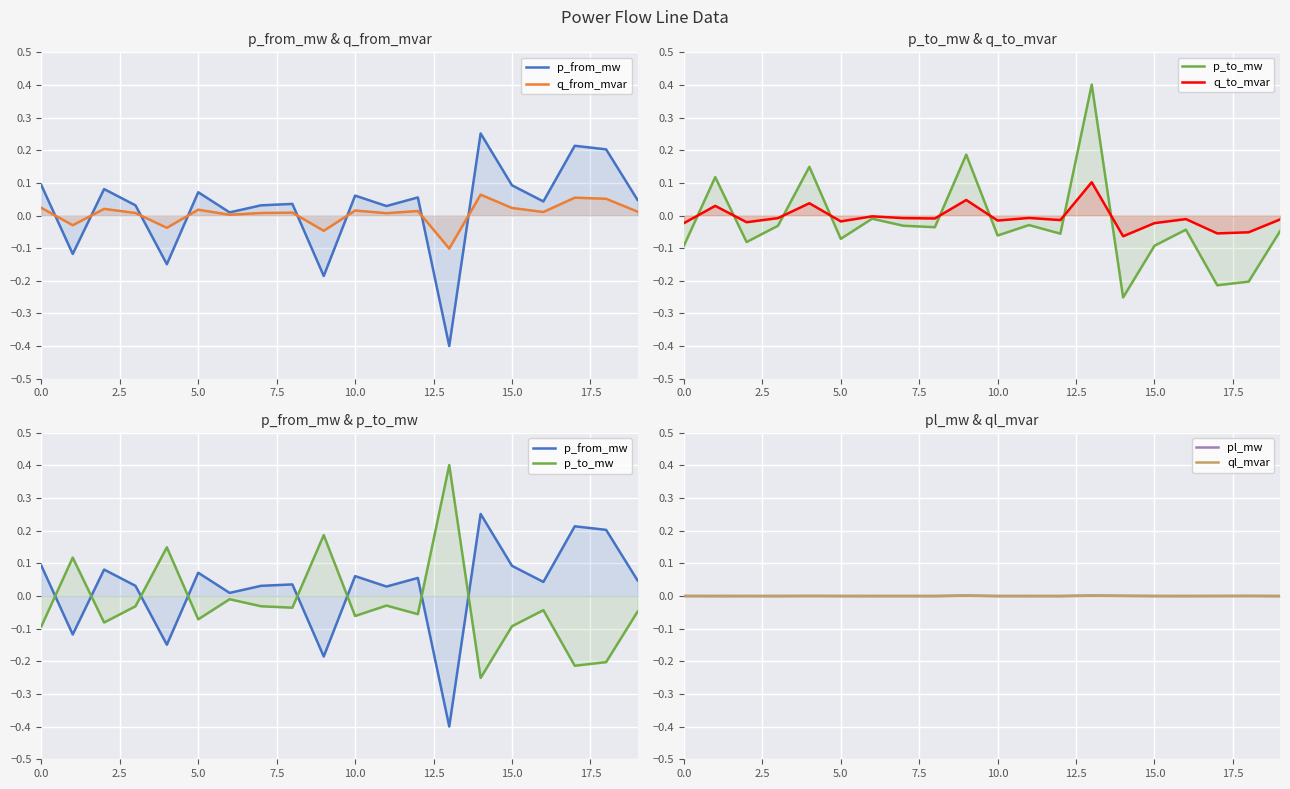

In pl_mw, how many points are higher than both neighbors (excluding endpoints)?

6